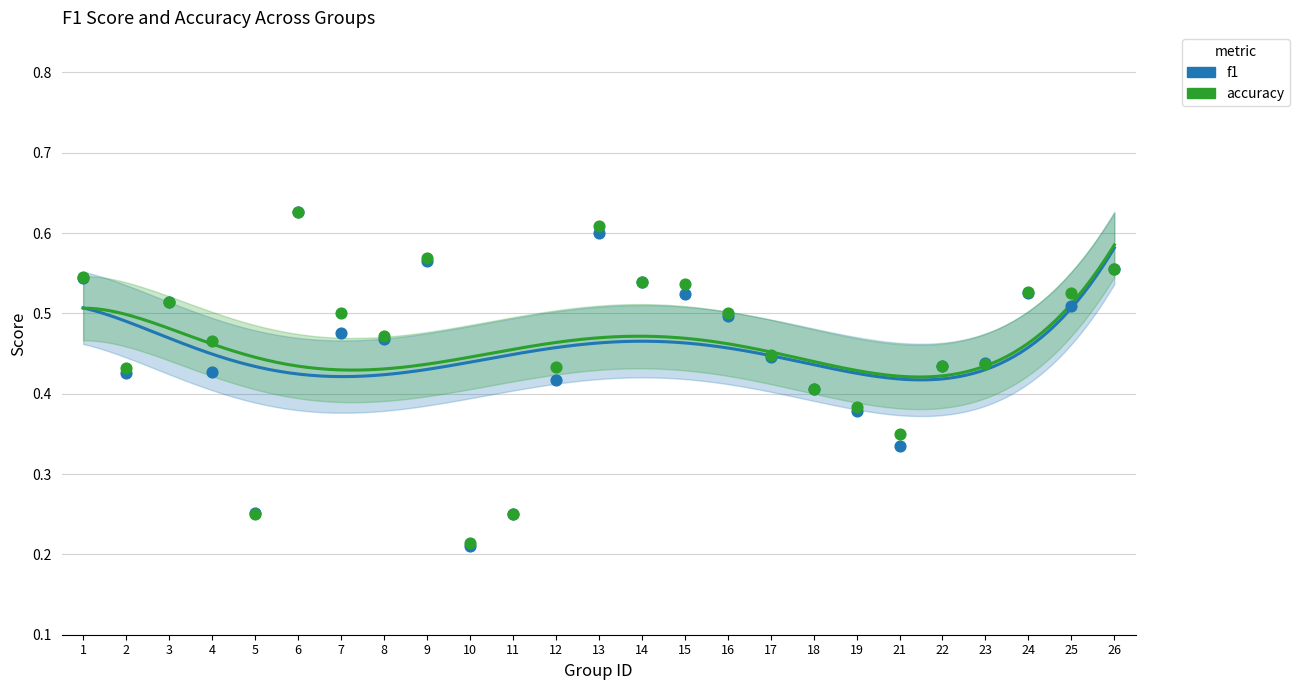

At how many categories does at least one series exceed 0?

25